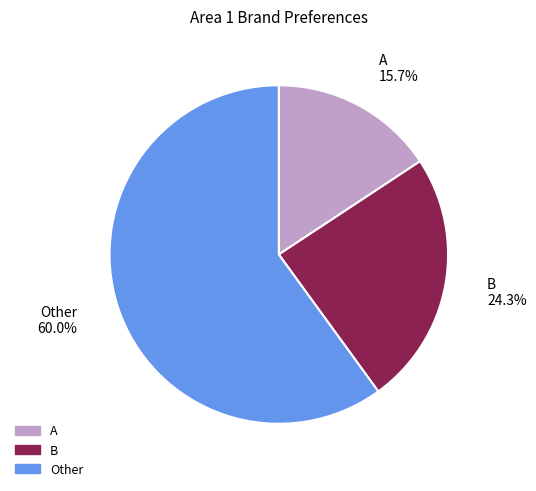

What is the ratio of the value at Other to the value at A?

3.8